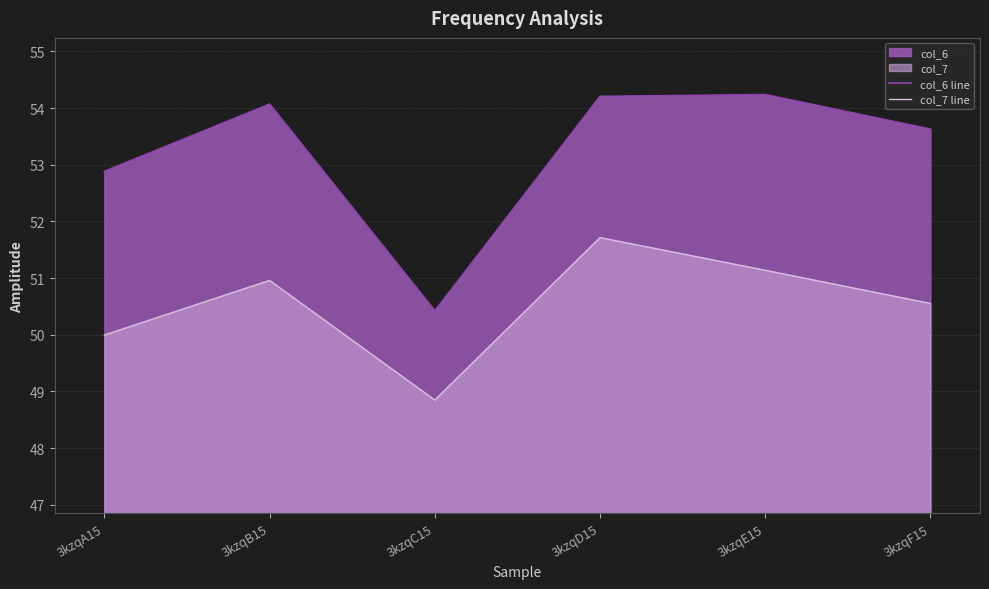

At which category does col_7 line reach its first local valley?

3kzqC15